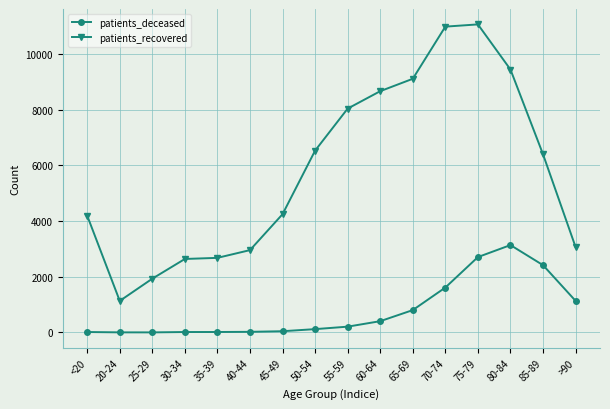

The value of patients_recovered at >90 is 910. True or false?

False